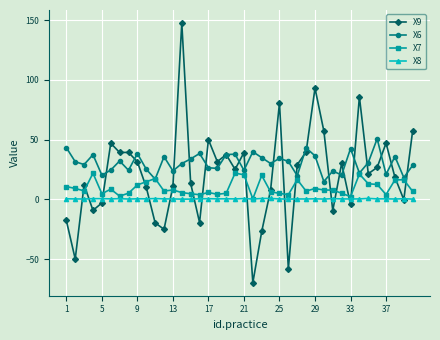

Which series has the largest total across all categories?

X6